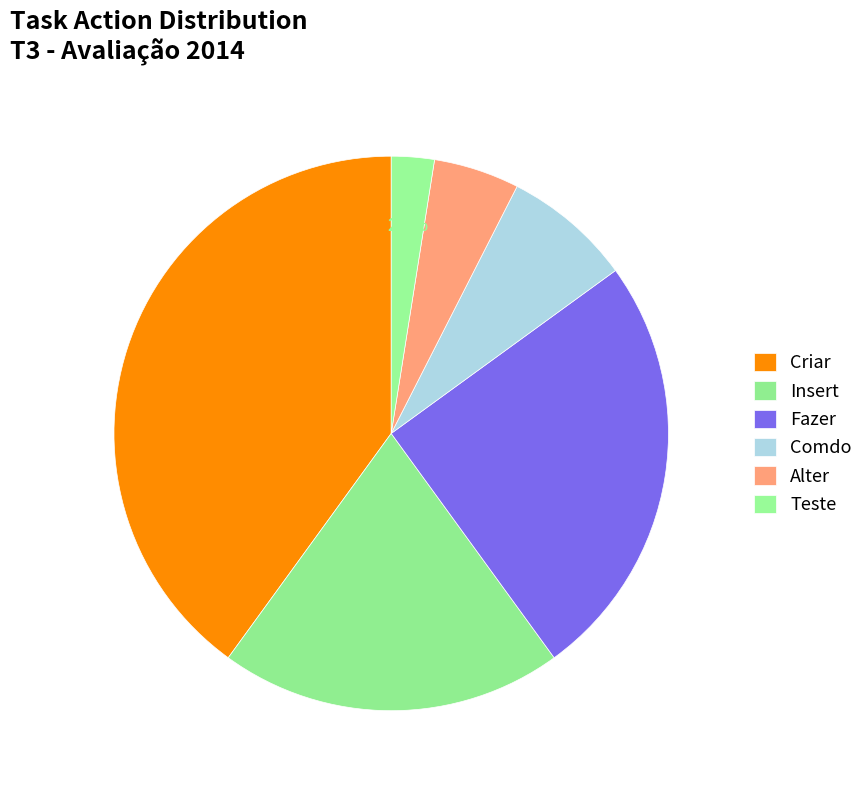

Is there any slice that represents more than half of the pie?

No